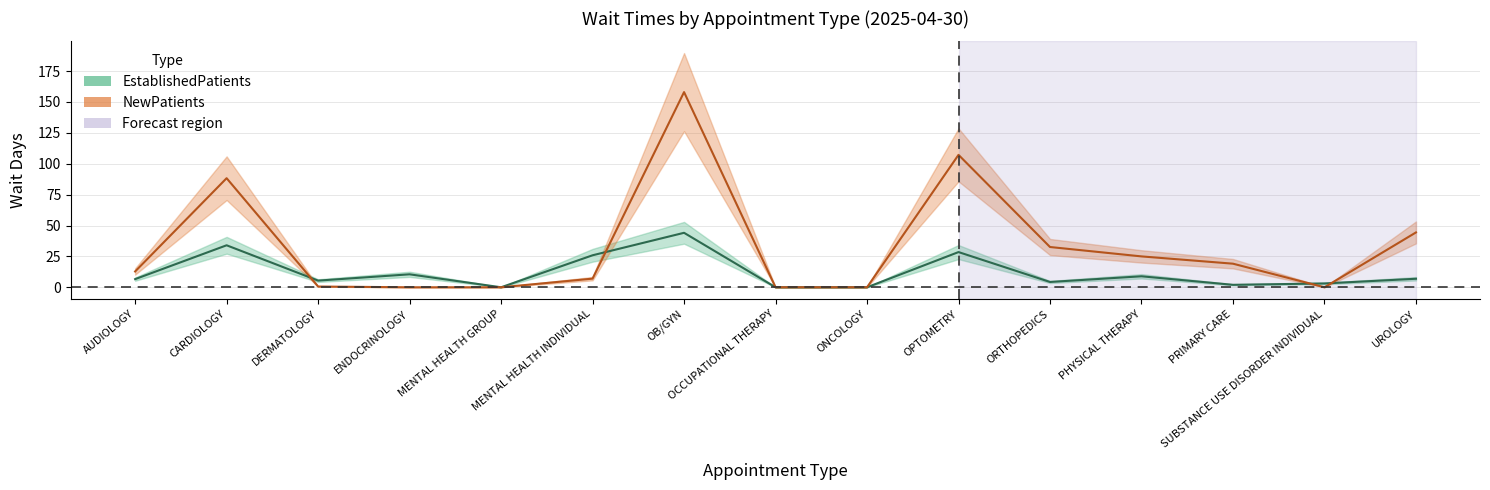

How many interior local valleys does the NewPatients series have?

1